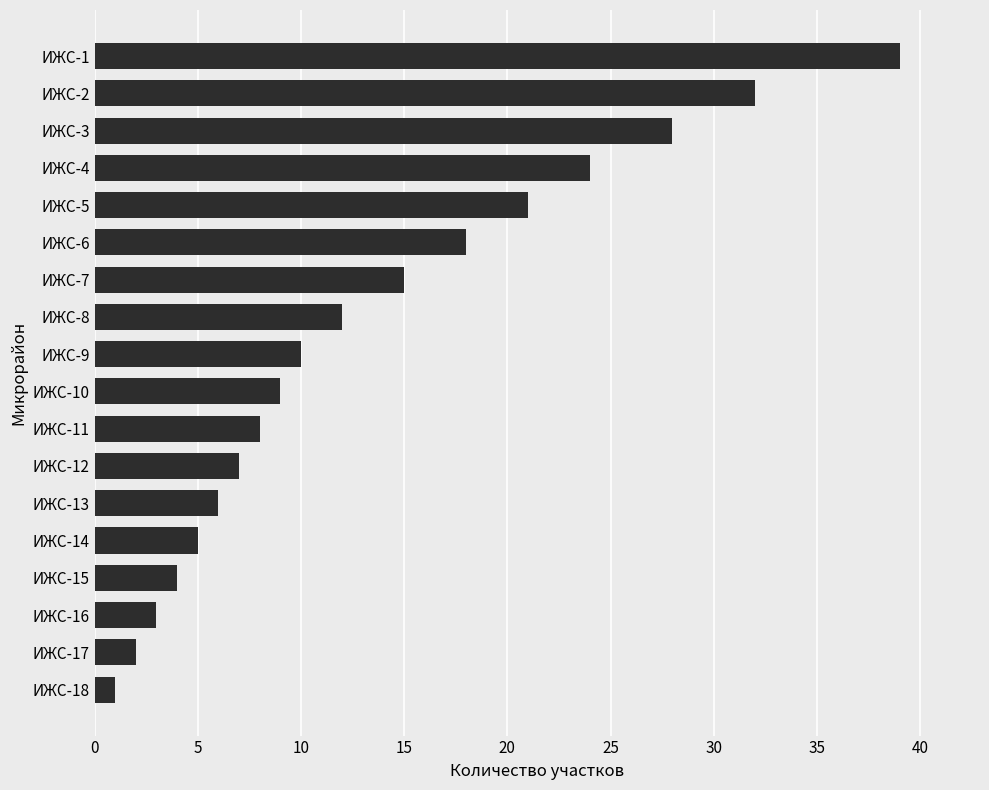

How many distinct data groups are displayed?

1